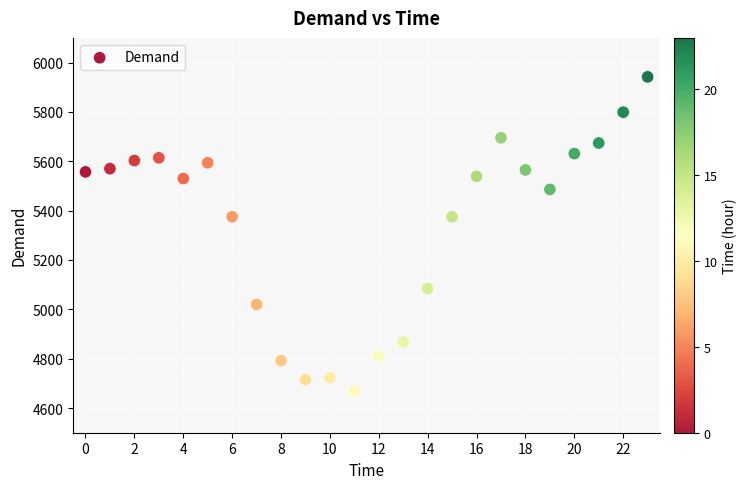

What is the range of Y values (max minus min)?

1272